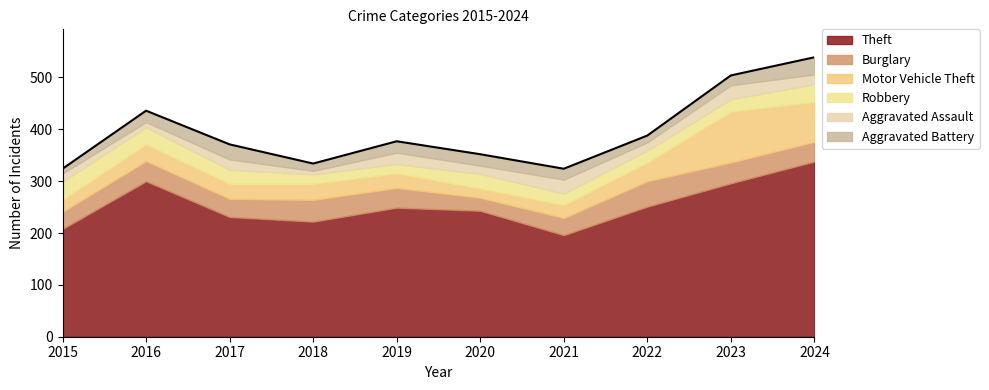

The value of Motor Vehicle Theft at 2015 is 23. True or false?

True